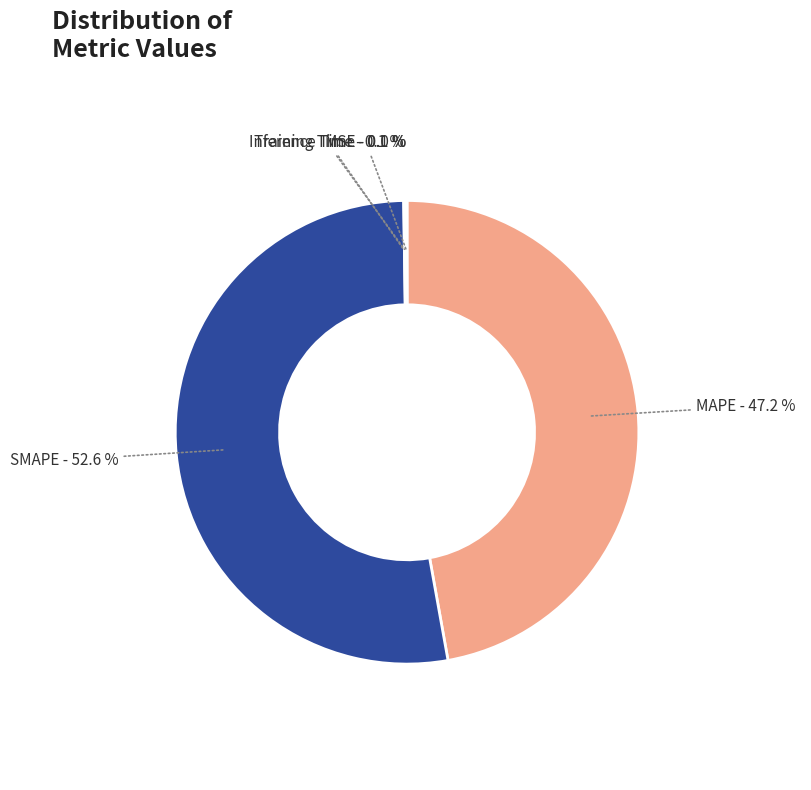

What percentage is the MAPE slice, to the nearest percent?

47%